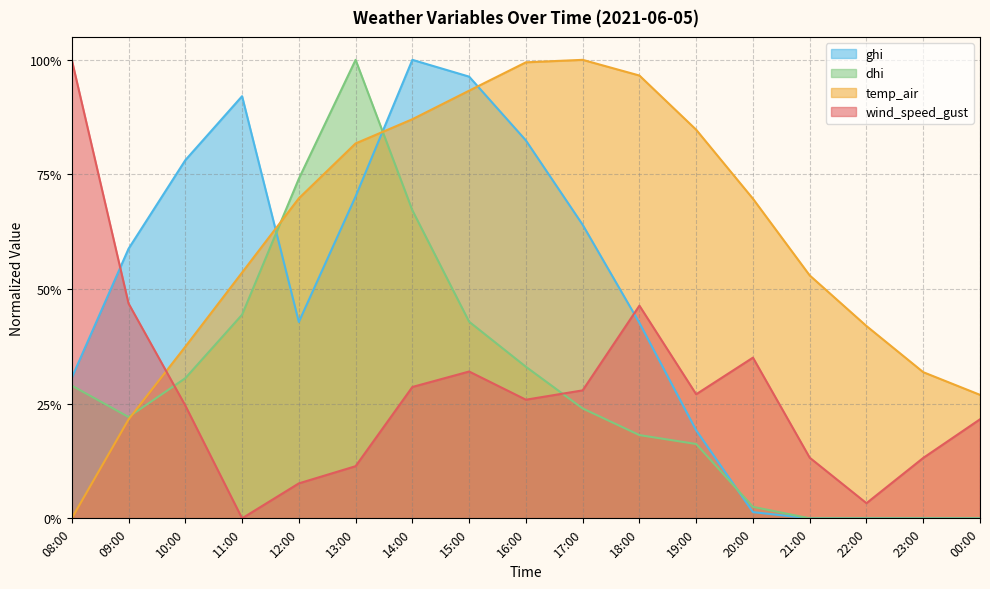

Reading right to left, transcribe all the data shown in this chart.

wind_speed_gust: 00:00=0.2	23:00=0.1	22:00=0.0	21:00=0.1	20:00=0.4	19:00=0.3	18:00=0.5	17:00=0.3	16:00=0.3	15:00=0.3	14:00=0.3	13:00=0.1	12:00=0.1	11:00=0.0	10:00=0.2	09:00=0.5	08:00=1.0
temp_air: 00:00=0.3	23:00=0.3	22:00=0.4	21:00=0.5	20:00=0.7	19:00=0.8	18:00=1.0	17:00=1.0	16:00=1.0	15:00=0.9	14:00=0.9	13:00=0.8	12:00=0.7	11:00=0.5	10:00=0.4	09:00=0.2	08:00=0.0
ghi: 00:00=0.0	23:00=0.0	22:00=0.0	21:00=0.0	20:00=0.0	19:00=0.2	18:00=0.4	17:00=0.6	16:00=0.8	15:00=1.0	14:00=1.0	13:00=0.7	12:00=0.4	11:00=0.9	10:00=0.8	09:00=0.6	08:00=0.3
dhi: 00:00=0.0	23:00=0.0	22:00=0.0	21:00=0.0	20:00=0.0	19:00=0.2	18:00=0.2	17:00=0.2	16:00=0.3	15:00=0.4	14:00=0.7	13:00=1.0	12:00=0.7	11:00=0.4	10:00=0.3	09:00=0.2	08:00=0.3